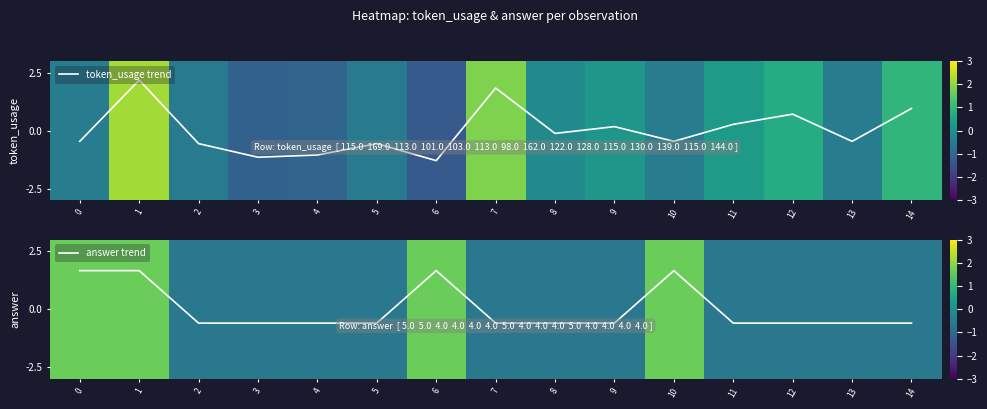

What is the smallest value displayed?

-1.3